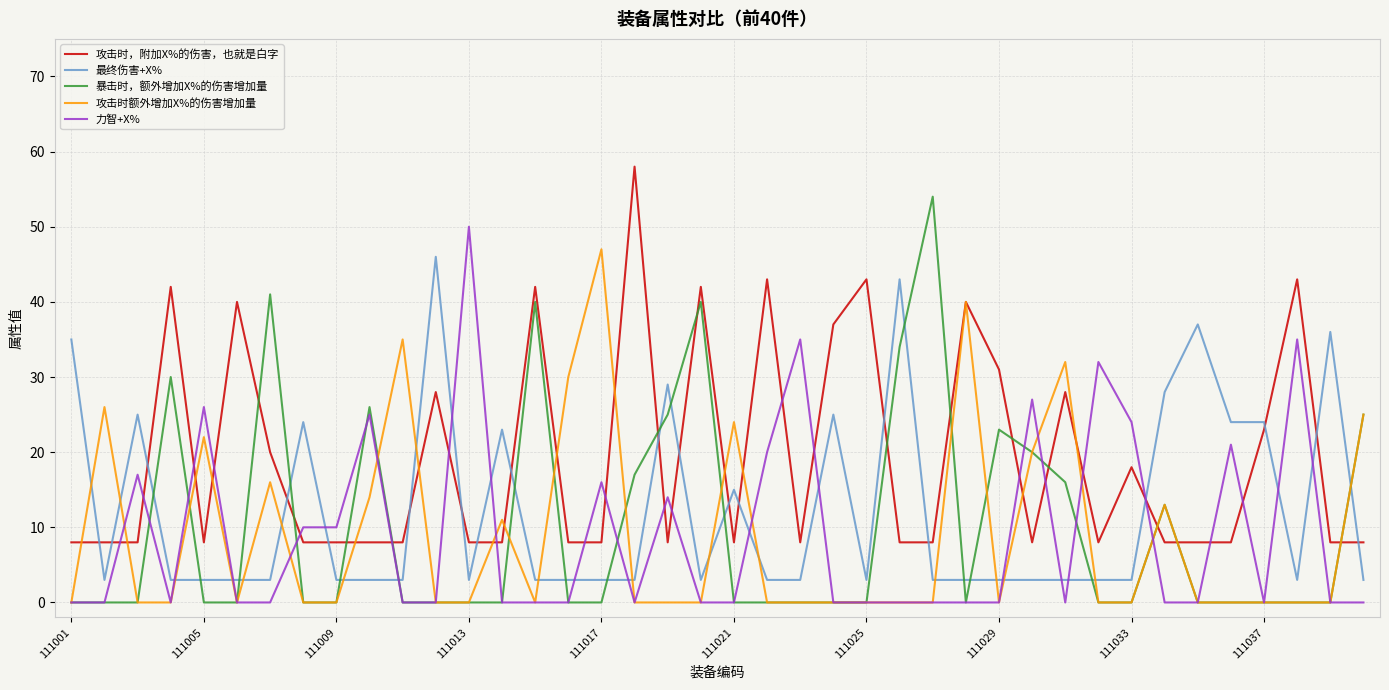

True or false: 最终伤害+X% has more than 0 interior local peaks.

True